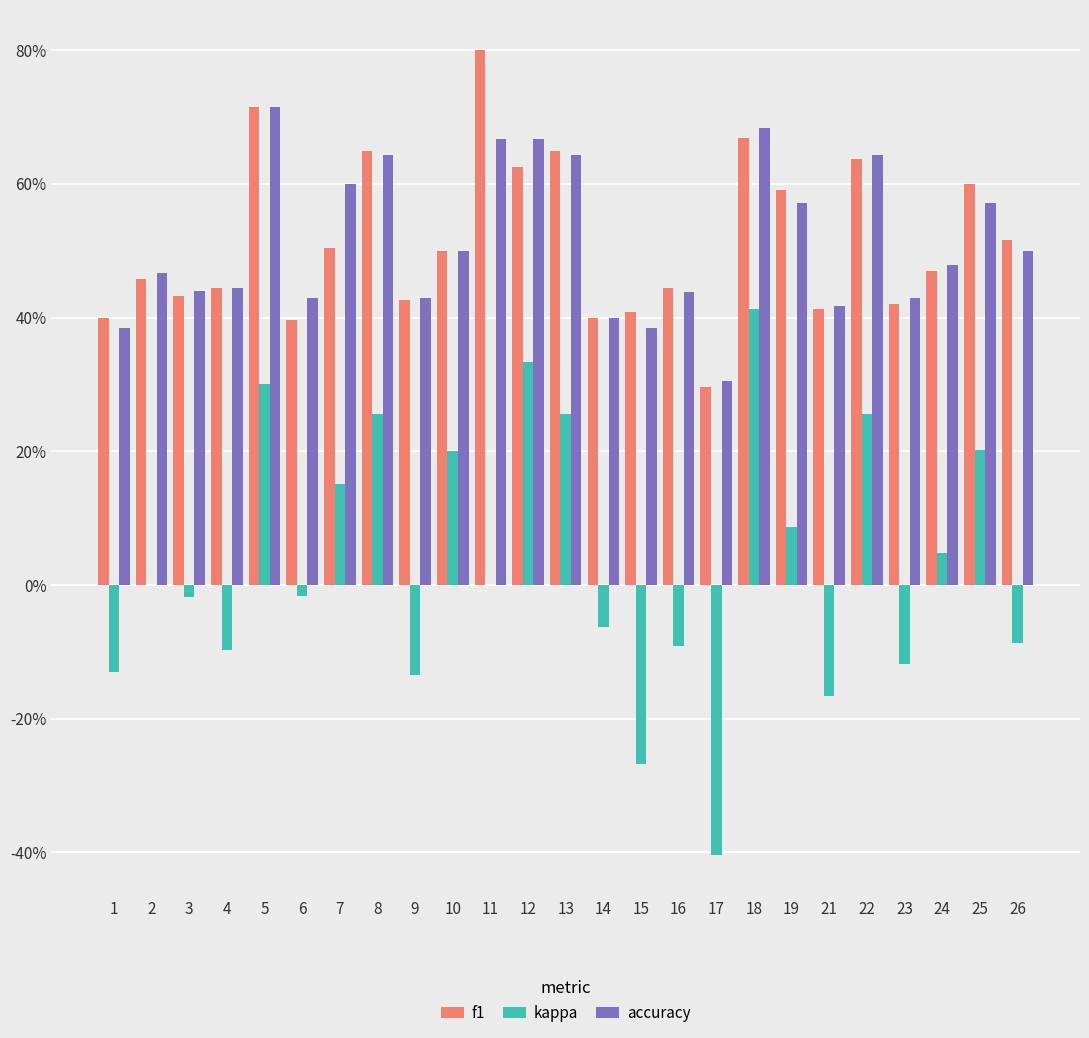

Reading left to right, extract all data points from this chart.

f1: 0.4	0.5	0.4	0.4	0.7	0.4	0.5	0.6	0.4	0.5	0.8	0.6	0.6	0.4	0.4	0.4	0.3	0.7	0.6	0.4	0.6	0.4	0.5	0.6	0.5
kappa: -0.1	0.0	-0.0	-0.1	0.3	-0.0	0.2	0.3	-0.1	0.2	0.0	0.3	0.3	-0.1	-0.3	-0.1	-0.4	0.4	0.1	-0.2	0.3	-0.1	0.0	0.2	-0.1
accuracy: 0.4	0.5	0.4	0.4	0.7	0.4	0.6	0.6	0.4	0.5	0.7	0.7	0.6	0.4	0.4	0.4	0.3	0.7	0.6	0.4	0.6	0.4	0.5	0.6	0.5